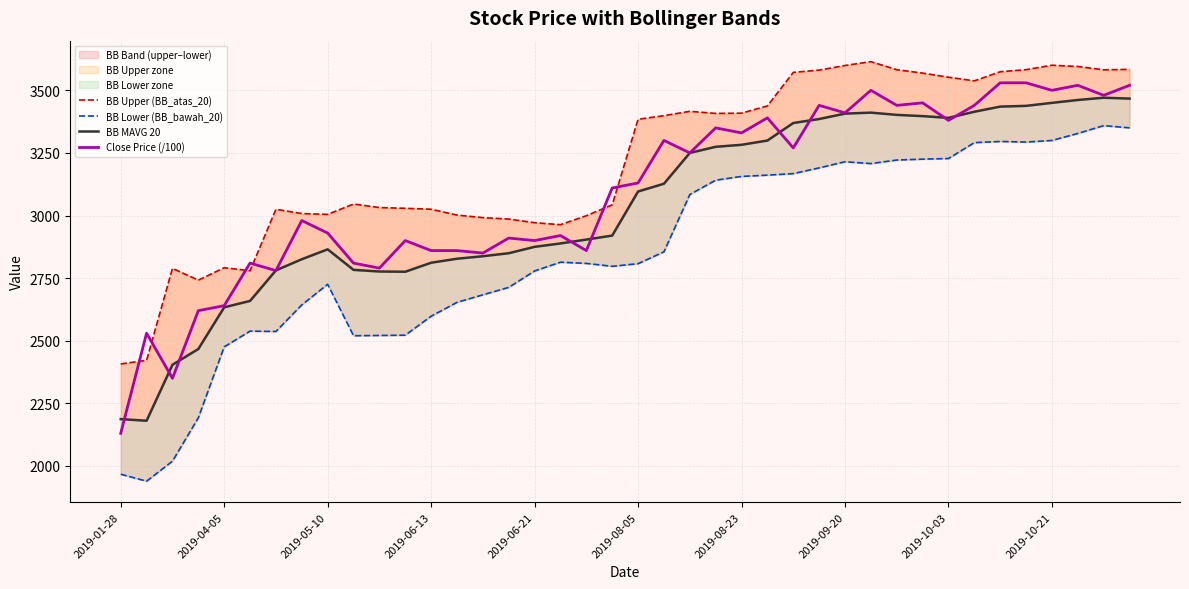

Which category has the lowest value in the Close Price (/100) series?

2019-01-28